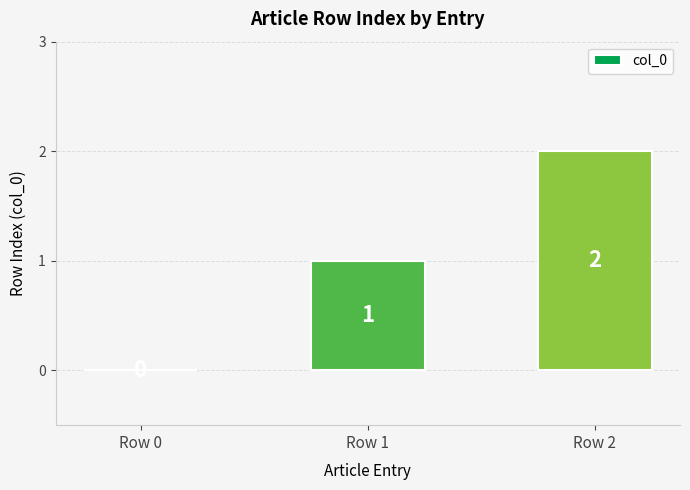

The value at Row 0 is -1. True or false?

False